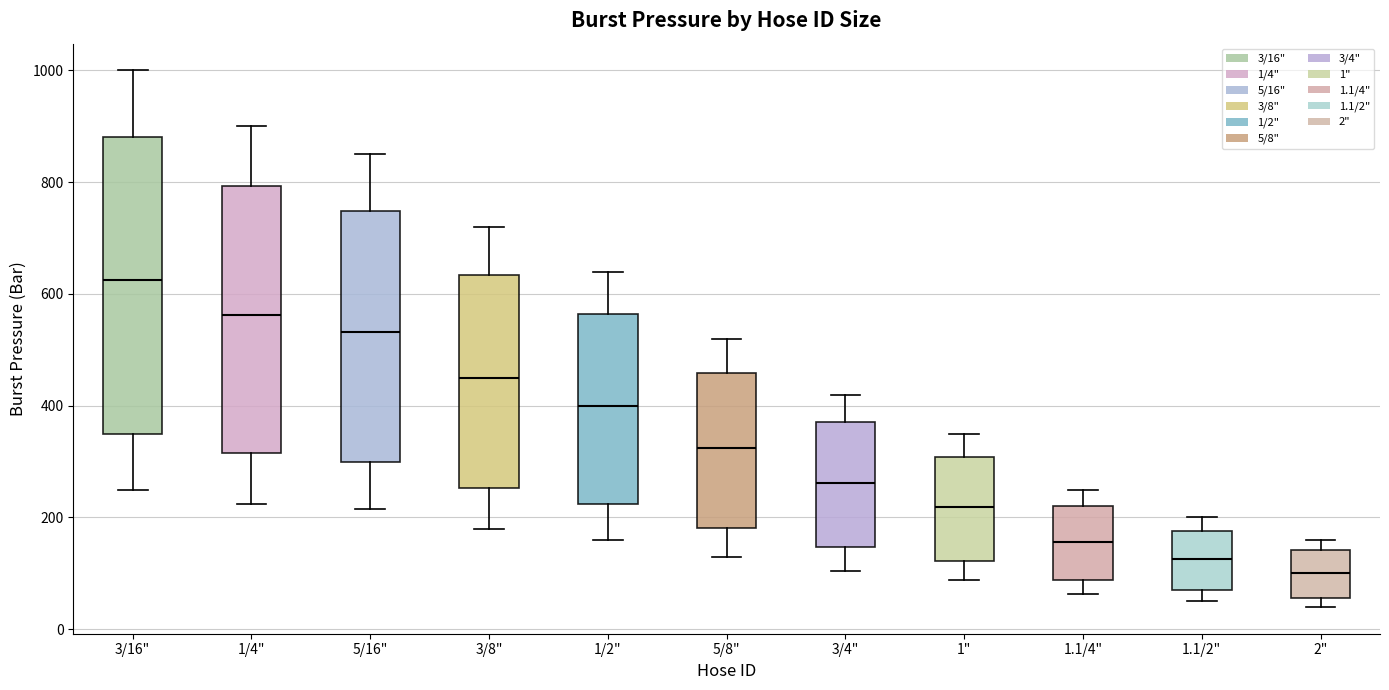

Which box is the tallest, from its lower edge to its upper edge?

3/16"